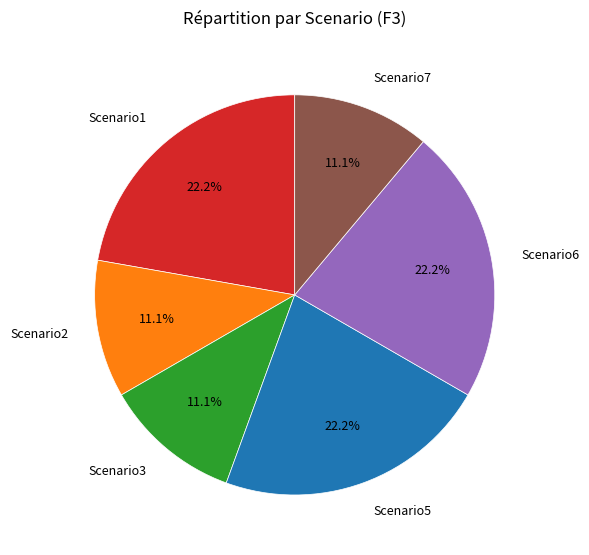

Count the number of slices in the pie.

6